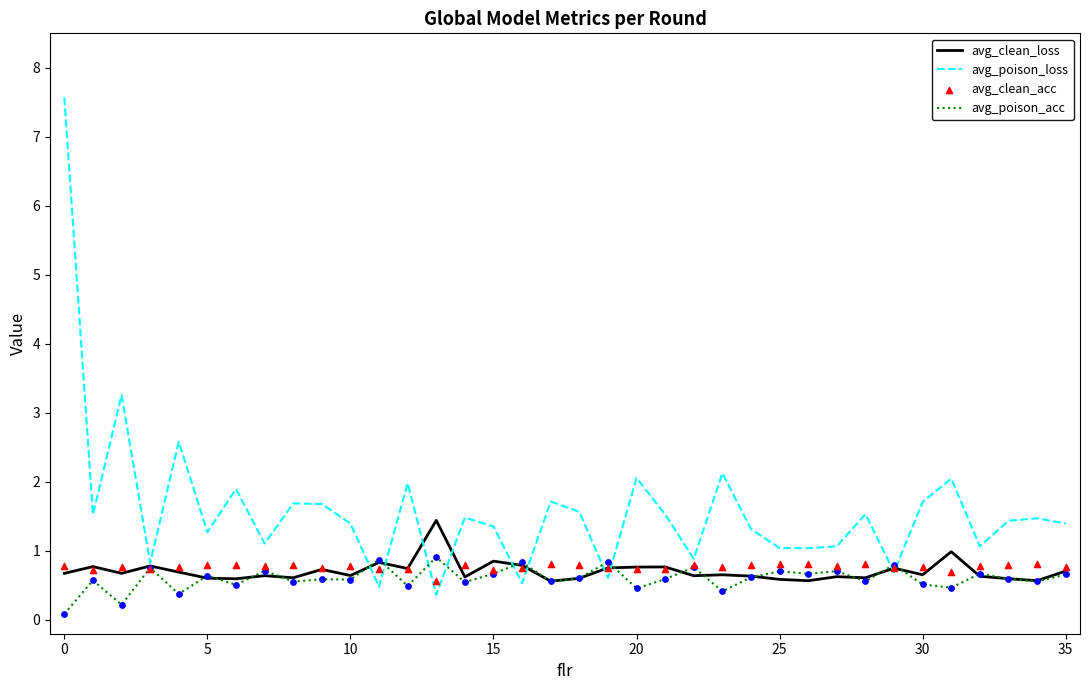

What are all the series names shown in the legend?

avg_clean_loss, avg_poison_loss, avg_poison_acc, avg_clean_acc